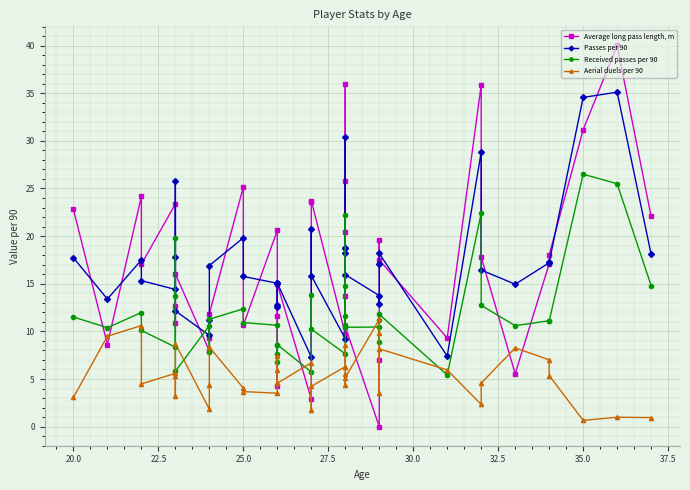

In Aerial duels per 90, how many points are lower than both neighbors (excluding endpoints)?

10